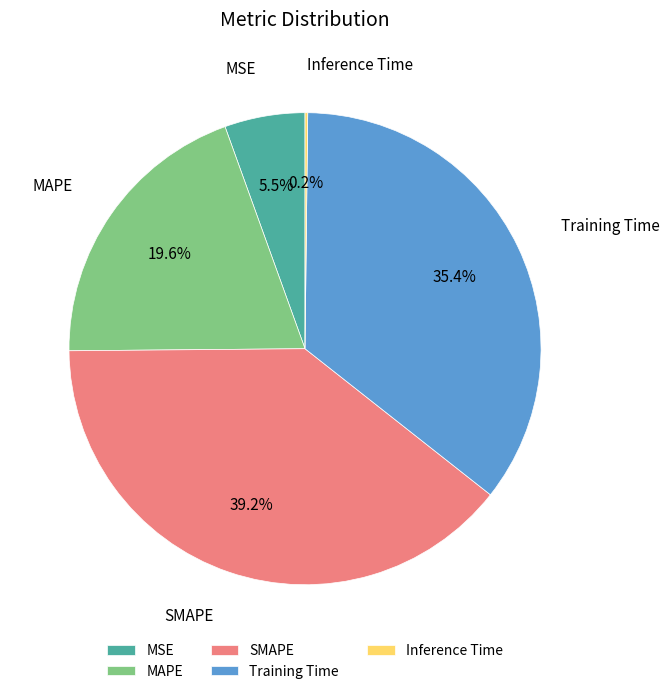

Which has a higher value, MAPE or Training Time?

Training Time